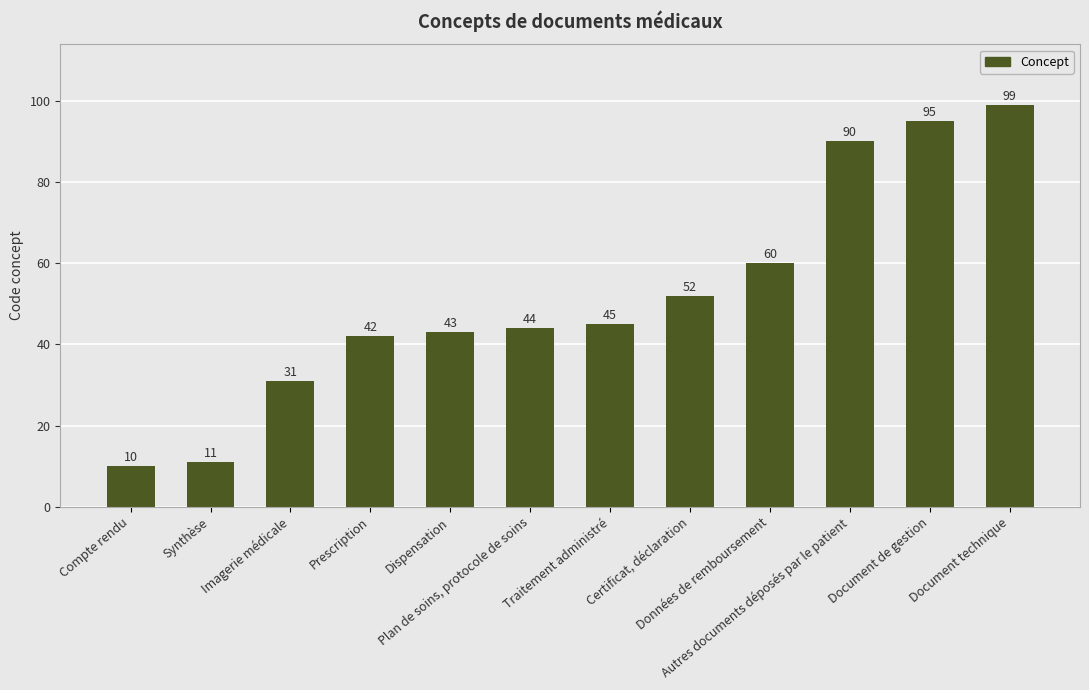

Rank the categories by value from highest to lowest.

Document technique, Document de gestion, Autres documents déposés par le patient, Données de remboursement, Certificat, déclaration, Traitement administré, Plan de soins, protocole de soins, Dispensation, Prescription, Imagerie médicale, Synthèse, Compte rendu